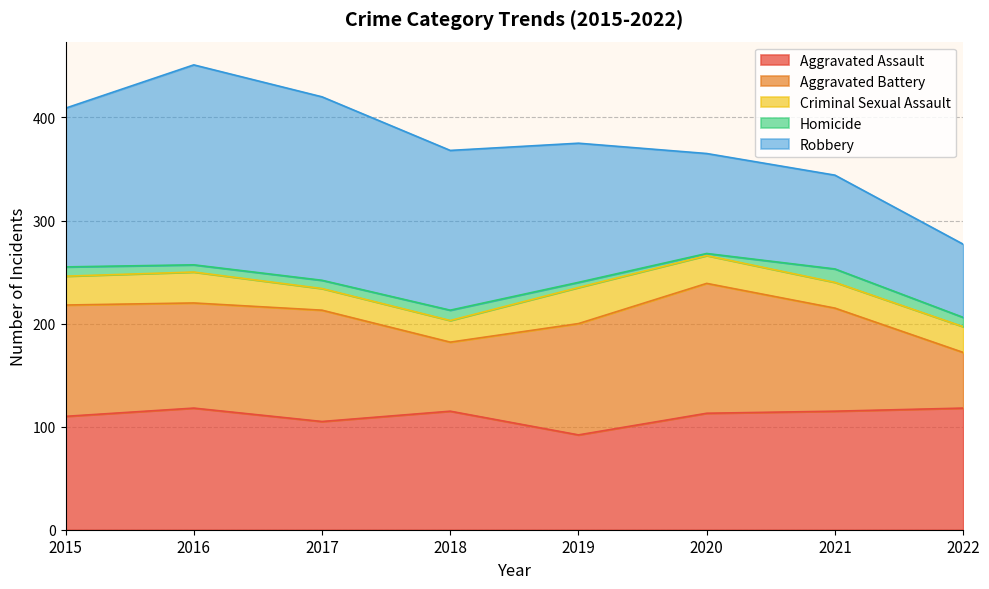

What are all the series names shown in the legend?

Aggravated Assault, Aggravated Battery, Criminal Sexual Assault, Homicide, Robbery